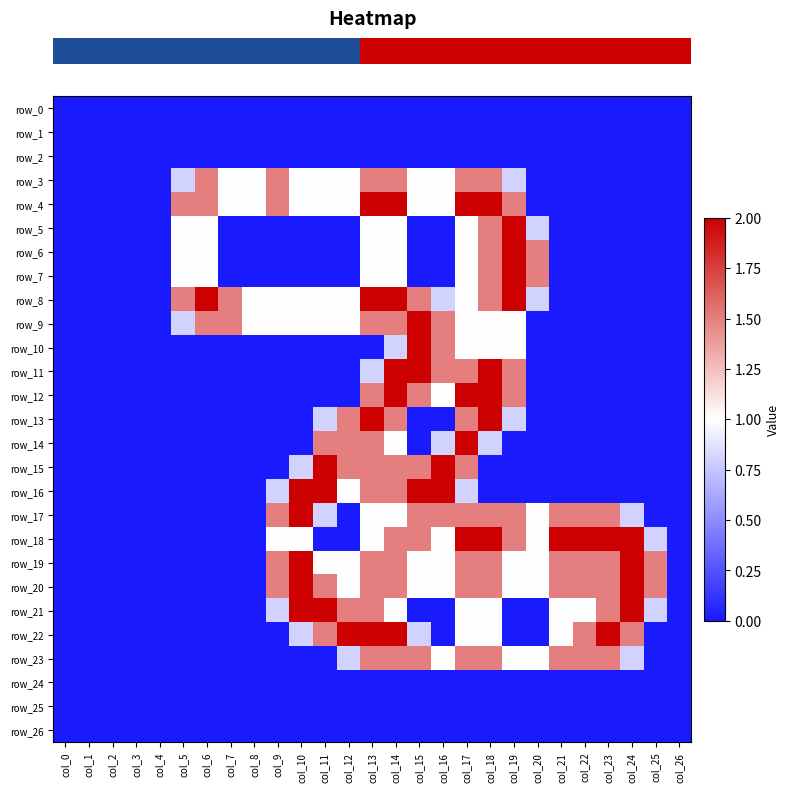

Reading left to right, what are all the values shown in this chart?

row_0: col_0=0.0	col_1=0.0	col_2=0.0	col_3=0.0	col_4=0.0	col_5=0.0	col_6=0.0	col_7=0.0	col_8=0.0	col_9=0.0	col_10=0.0	col_11=0.0	col_12=0.0	col_13=0.0	col_14=0.0	col_15=0.0	col_16=0.0	col_17=0.0	col_18=0.0	col_19=0.0	col_20=0.0	col_21=0.0	col_22=0.0	col_23=0.0	col_24=0.0	col_25=0.0	col_26=0.0
row_1: col_0=0.0	col_1=0.0	col_2=0.0	col_3=0.0	col_4=0.0	col_5=0.0	col_6=0.0	col_7=0.0	col_8=0.0	col_9=0.0	col_10=0.0	col_11=0.0	col_12=0.0	col_13=0.0	col_14=0.0	col_15=0.0	col_16=0.0	col_17=0.0	col_18=0.0	col_19=0.0	col_20=0.0	col_21=0.0	col_22=0.0	col_23=0.0	col_24=0.0	col_25=0.0	col_26=0.0
row_2: col_0=0.0	col_1=0.0	col_2=0.0	col_3=0.0	col_4=0.0	col_5=0.0	col_6=0.0	col_7=0.0	col_8=0.0	col_9=0.0	col_10=0.0	col_11=0.0	col_12=0.0	col_13=0.0	col_14=0.0	col_15=0.0	col_16=0.0	col_17=0.0	col_18=0.0	col_19=0.0	col_20=0.0	col_21=0.0	col_22=0.0	col_23=0.0	col_24=0.0	col_25=0.0	col_26=0.0
row_3: col_0=0.0	col_1=0.0	col_2=0.0	col_3=0.0	col_4=0.0	col_5=0.8	col_6=1.5	col_7=1.0	col_8=1.0	col_9=1.5	col_10=1.0	col_11=1.0	col_12=1.0	col_13=1.5	col_14=1.5	col_15=1.0	col_16=1.0	col_17=1.5	col_18=1.5	col_19=0.8	col_20=0.0	col_21=0.0	col_22=0.0	col_23=0.0	col_24=0.0	col_25=0.0	col_26=0.0
row_4: col_0=0.0	col_1=0.0	col_2=0.0	col_3=0.0	col_4=0.0	col_5=1.5	col_6=1.5	col_7=1.0	col_8=1.0	col_9=1.5	col_10=1.0	col_11=1.0	col_12=1.0	col_13=2.0	col_14=2.0	col_15=1.0	col_16=1.0	col_17=2.0	col_18=2.0	col_19=1.5	col_20=0.0	col_21=0.0	col_22=0.0	col_23=0.0	col_24=0.0	col_25=0.0	col_26=0.0
row_5: col_0=0.0	col_1=0.0	col_2=0.0	col_3=0.0	col_4=0.0	col_5=1.0	col_6=1.0	col_7=0.0	col_8=0.0	col_9=0.0	col_10=0.0	col_11=0.0	col_12=0.0	col_13=1.0	col_14=1.0	col_15=0.0	col_16=0.0	col_17=1.0	col_18=1.5	col_19=2.0	col_20=0.8	col_21=0.0	col_22=0.0	col_23=0.0	col_24=0.0	col_25=0.0	col_26=0.0
row_6: col_0=0.0	col_1=0.0	col_2=0.0	col_3=0.0	col_4=0.0	col_5=1.0	col_6=1.0	col_7=0.0	col_8=0.0	col_9=0.0	col_10=0.0	col_11=0.0	col_12=0.0	col_13=1.0	col_14=1.0	col_15=0.0	col_16=0.0	col_17=1.0	col_18=1.5	col_19=2.0	col_20=1.5	col_21=0.0	col_22=0.0	col_23=0.0	col_24=0.0	col_25=0.0	col_26=0.0
row_7: col_0=0.0	col_1=0.0	col_2=0.0	col_3=0.0	col_4=0.0	col_5=1.0	col_6=1.0	col_7=0.0	col_8=0.0	col_9=0.0	col_10=0.0	col_11=0.0	col_12=0.0	col_13=1.0	col_14=1.0	col_15=0.0	col_16=0.0	col_17=1.0	col_18=1.5	col_19=2.0	col_20=1.5	col_21=0.0	col_22=0.0	col_23=0.0	col_24=0.0	col_25=0.0	col_26=0.0
row_8: col_0=0.0	col_1=0.0	col_2=0.0	col_3=0.0	col_4=0.0	col_5=1.5	col_6=2.0	col_7=1.5	col_8=1.0	col_9=1.0	col_10=1.0	col_11=1.0	col_12=1.0	col_13=2.0	col_14=2.0	col_15=1.5	col_16=0.8	col_17=1.0	col_18=1.5	col_19=2.0	col_20=0.8	col_21=0.0	col_22=0.0	col_23=0.0	col_24=0.0	col_25=0.0	col_26=0.0
row_9: col_0=0.0	col_1=0.0	col_2=0.0	col_3=0.0	col_4=0.0	col_5=0.8	col_6=1.5	col_7=1.5	col_8=1.0	col_9=1.0	col_10=1.0	col_11=1.0	col_12=1.0	col_13=1.5	col_14=1.5	col_15=2.0	col_16=1.5	col_17=1.0	col_18=1.0	col_19=1.0	col_20=0.0	col_21=0.0	col_22=0.0	col_23=0.0	col_24=0.0	col_25=0.0	col_26=0.0
row_10: col_0=0.0	col_1=0.0	col_2=0.0	col_3=0.0	col_4=0.0	col_5=0.0	col_6=0.0	col_7=0.0	col_8=0.0	col_9=0.0	col_10=0.0	col_11=0.0	col_12=0.0	col_13=0.0	col_14=0.8	col_15=2.0	col_16=1.5	col_17=1.0	col_18=1.0	col_19=1.0	col_20=0.0	col_21=0.0	col_22=0.0	col_23=0.0	col_24=0.0	col_25=0.0	col_26=0.0
row_11: col_0=0.0	col_1=0.0	col_2=0.0	col_3=0.0	col_4=0.0	col_5=0.0	col_6=0.0	col_7=0.0	col_8=0.0	col_9=0.0	col_10=0.0	col_11=0.0	col_12=0.0	col_13=0.8	col_14=2.0	col_15=2.0	col_16=1.5	col_17=1.5	col_18=2.0	col_19=1.5	col_20=0.0	col_21=0.0	col_22=0.0	col_23=0.0	col_24=0.0	col_25=0.0	col_26=0.0
row_12: col_0=0.0	col_1=0.0	col_2=0.0	col_3=0.0	col_4=0.0	col_5=0.0	col_6=0.0	col_7=0.0	col_8=0.0	col_9=0.0	col_10=0.0	col_11=0.0	col_12=0.0	col_13=1.5	col_14=2.0	col_15=1.5	col_16=1.0	col_17=2.0	col_18=2.0	col_19=1.5	col_20=0.0	col_21=0.0	col_22=0.0	col_23=0.0	col_24=0.0	col_25=0.0	col_26=0.0
row_13: col_0=0.0	col_1=0.0	col_2=0.0	col_3=0.0	col_4=0.0	col_5=0.0	col_6=0.0	col_7=0.0	col_8=0.0	col_9=0.0	col_10=0.0	col_11=0.8	col_12=1.5	col_13=2.0	col_14=1.5	col_15=0.0	col_16=0.0	col_17=1.5	col_18=2.0	col_19=0.8	col_20=0.0	col_21=0.0	col_22=0.0	col_23=0.0	col_24=0.0	col_25=0.0	col_26=0.0
row_14: col_0=0.0	col_1=0.0	col_2=0.0	col_3=0.0	col_4=0.0	col_5=0.0	col_6=0.0	col_7=0.0	col_8=0.0	col_9=0.0	col_10=0.0	col_11=1.5	col_12=1.5	col_13=1.5	col_14=1.0	col_15=0.0	col_16=0.8	col_17=2.0	col_18=0.8	col_19=0.0	col_20=0.0	col_21=0.0	col_22=0.0	col_23=0.0	col_24=0.0	col_25=0.0	col_26=0.0
row_15: col_0=0.0	col_1=0.0	col_2=0.0	col_3=0.0	col_4=0.0	col_5=0.0	col_6=0.0	col_7=0.0	col_8=0.0	col_9=0.0	col_10=0.8	col_11=2.0	col_12=1.5	col_13=1.5	col_14=1.5	col_15=1.5	col_16=2.0	col_17=1.5	col_18=0.0	col_19=0.0	col_20=0.0	col_21=0.0	col_22=0.0	col_23=0.0	col_24=0.0	col_25=0.0	col_26=0.0
row_16: col_0=0.0	col_1=0.0	col_2=0.0	col_3=0.0	col_4=0.0	col_5=0.0	col_6=0.0	col_7=0.0	col_8=0.0	col_9=0.8	col_10=2.0	col_11=2.0	col_12=1.0	col_13=1.5	col_14=1.5	col_15=2.0	col_16=2.0	col_17=0.8	col_18=0.0	col_19=0.0	col_20=0.0	col_21=0.0	col_22=0.0	col_23=0.0	col_24=0.0	col_25=0.0	col_26=0.0
row_17: col_0=0.0	col_1=0.0	col_2=0.0	col_3=0.0	col_4=0.0	col_5=0.0	col_6=0.0	col_7=0.0	col_8=0.0	col_9=1.5	col_10=2.0	col_11=0.8	col_12=0.0	col_13=1.0	col_14=1.0	col_15=1.5	col_16=1.5	col_17=1.5	col_18=1.5	col_19=1.5	col_20=1.0	col_21=1.5	col_22=1.5	col_23=1.5	col_24=0.8	col_25=0.0	col_26=0.0
row_18: col_0=0.0	col_1=0.0	col_2=0.0	col_3=0.0	col_4=0.0	col_5=0.0	col_6=0.0	col_7=0.0	col_8=0.0	col_9=1.0	col_10=1.0	col_11=0.0	col_12=0.0	col_13=1.0	col_14=1.5	col_15=1.5	col_16=1.0	col_17=2.0	col_18=2.0	col_19=1.5	col_20=1.0	col_21=2.0	col_22=2.0	col_23=2.0	col_24=2.0	col_25=0.8	col_26=0.0
row_19: col_0=0.0	col_1=0.0	col_2=0.0	col_3=0.0	col_4=0.0	col_5=0.0	col_6=0.0	col_7=0.0	col_8=0.0	col_9=1.5	col_10=2.0	col_11=1.0	col_12=1.0	col_13=1.5	col_14=1.5	col_15=1.0	col_16=1.0	col_17=1.5	col_18=1.5	col_19=1.0	col_20=1.0	col_21=1.5	col_22=1.5	col_23=1.5	col_24=2.0	col_25=1.5	col_26=0.0
row_20: col_0=0.0	col_1=0.0	col_2=0.0	col_3=0.0	col_4=0.0	col_5=0.0	col_6=0.0	col_7=0.0	col_8=0.0	col_9=1.5	col_10=2.0	col_11=1.5	col_12=1.0	col_13=1.5	col_14=1.5	col_15=1.0	col_16=1.0	col_17=1.5	col_18=1.5	col_19=1.0	col_20=1.0	col_21=1.5	col_22=1.5	col_23=1.5	col_24=2.0	col_25=1.5	col_26=0.0
row_21: col_0=0.0	col_1=0.0	col_2=0.0	col_3=0.0	col_4=0.0	col_5=0.0	col_6=0.0	col_7=0.0	col_8=0.0	col_9=0.8	col_10=2.0	col_11=2.0	col_12=1.5	col_13=1.5	col_14=1.0	col_15=0.0	col_16=0.0	col_17=1.0	col_18=1.0	col_19=0.0	col_20=0.0	col_21=1.0	col_22=1.0	col_23=1.5	col_24=2.0	col_25=0.8	col_26=0.0
row_22: col_0=0.0	col_1=0.0	col_2=0.0	col_3=0.0	col_4=0.0	col_5=0.0	col_6=0.0	col_7=0.0	col_8=0.0	col_9=0.0	col_10=0.8	col_11=1.5	col_12=2.0	col_13=2.0	col_14=2.0	col_15=0.8	col_16=0.0	col_17=1.0	col_18=1.0	col_19=0.0	col_20=0.0	col_21=1.0	col_22=1.5	col_23=2.0	col_24=1.5	col_25=0.0	col_26=0.0
row_23: col_0=0.0	col_1=0.0	col_2=0.0	col_3=0.0	col_4=0.0	col_5=0.0	col_6=0.0	col_7=0.0	col_8=0.0	col_9=0.0	col_10=0.0	col_11=0.0	col_12=0.8	col_13=1.5	col_14=1.5	col_15=1.5	col_16=1.0	col_17=1.5	col_18=1.5	col_19=1.0	col_20=1.0	col_21=1.5	col_22=1.5	col_23=1.5	col_24=0.8	col_25=0.0	col_26=0.0
row_24: col_0=0.0	col_1=0.0	col_2=0.0	col_3=0.0	col_4=0.0	col_5=0.0	col_6=0.0	col_7=0.0	col_8=0.0	col_9=0.0	col_10=0.0	col_11=0.0	col_12=0.0	col_13=0.0	col_14=0.0	col_15=0.0	col_16=0.0	col_17=0.0	col_18=0.0	col_19=0.0	col_20=0.0	col_21=0.0	col_22=0.0	col_23=0.0	col_24=0.0	col_25=0.0	col_26=0.0
row_25: col_0=0.0	col_1=0.0	col_2=0.0	col_3=0.0	col_4=0.0	col_5=0.0	col_6=0.0	col_7=0.0	col_8=0.0	col_9=0.0	col_10=0.0	col_11=0.0	col_12=0.0	col_13=0.0	col_14=0.0	col_15=0.0	col_16=0.0	col_17=0.0	col_18=0.0	col_19=0.0	col_20=0.0	col_21=0.0	col_22=0.0	col_23=0.0	col_24=0.0	col_25=0.0	col_26=0.0
row_26: col_0=0.0	col_1=0.0	col_2=0.0	col_3=0.0	col_4=0.0	col_5=0.0	col_6=0.0	col_7=0.0	col_8=0.0	col_9=0.0	col_10=0.0	col_11=0.0	col_12=0.0	col_13=0.0	col_14=0.0	col_15=0.0	col_16=0.0	col_17=0.0	col_18=0.0	col_19=0.0	col_20=0.0	col_21=0.0	col_22=0.0	col_23=0.0	col_24=0.0	col_25=0.0	col_26=0.0